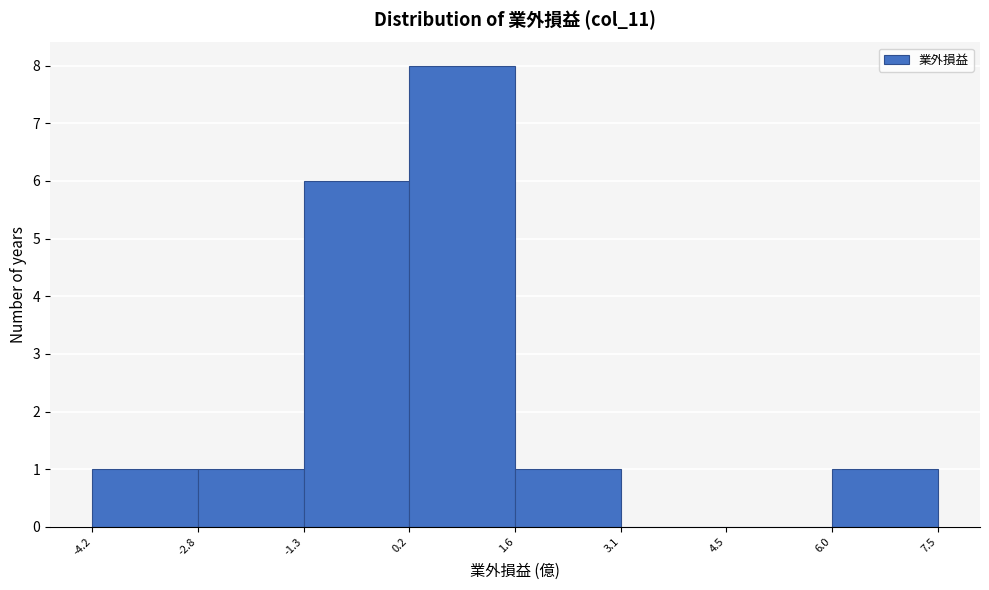

Reading left to right, transcribe this chart: for each bar, give the range it covers on the x-axis and its height. The values are not printed on the chart, so give them approximately, as read against the axis.

-4.2 to -2.8: 1
-2.8 to -1.3: 1
-1.3 to 0.2: 6
0.2 to 1.6: 8
1.6 to 3.1: 1
3.1 to 4.5: 0
4.5 to 6.0: 0
6.0 to 7.5: 1